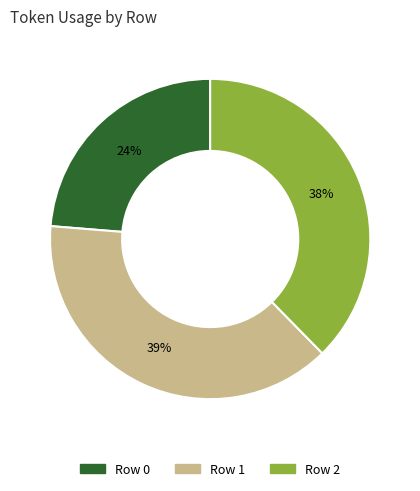

How many slices are in this pie chart?

3